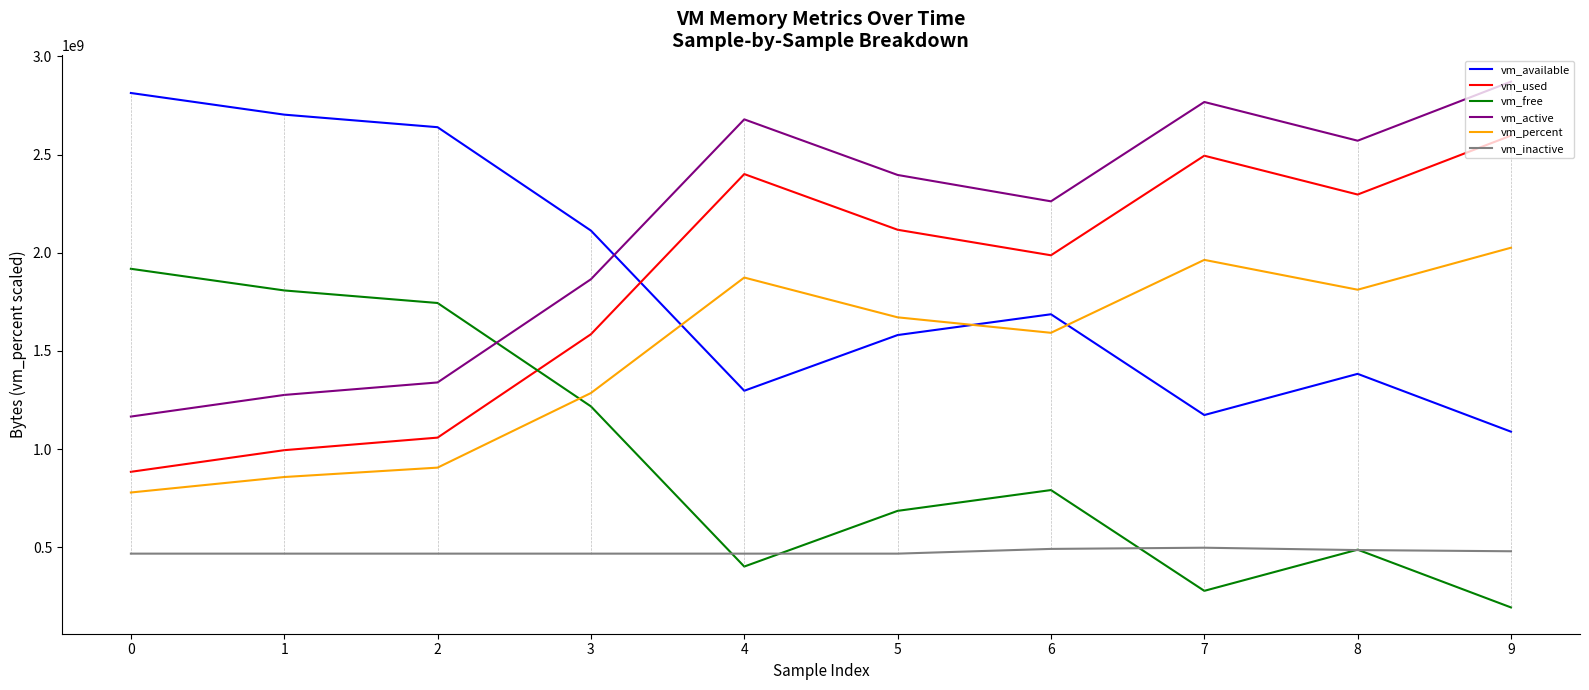

What is the total value across all series at 7?

9175614668.8